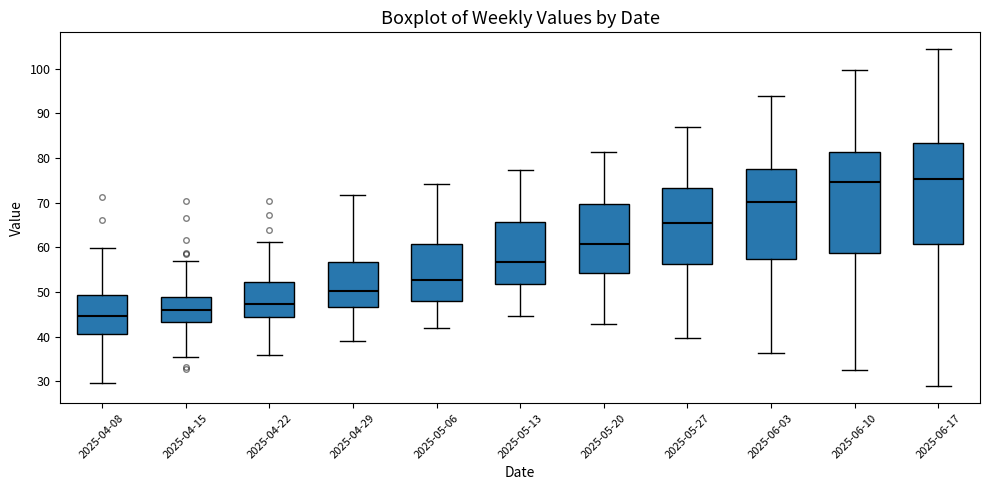

Where does the lower whisker of the box for 2025-06-17 end on the y-axis? The values are not printed on the chart, so give them approximately, as read against the axis.

29